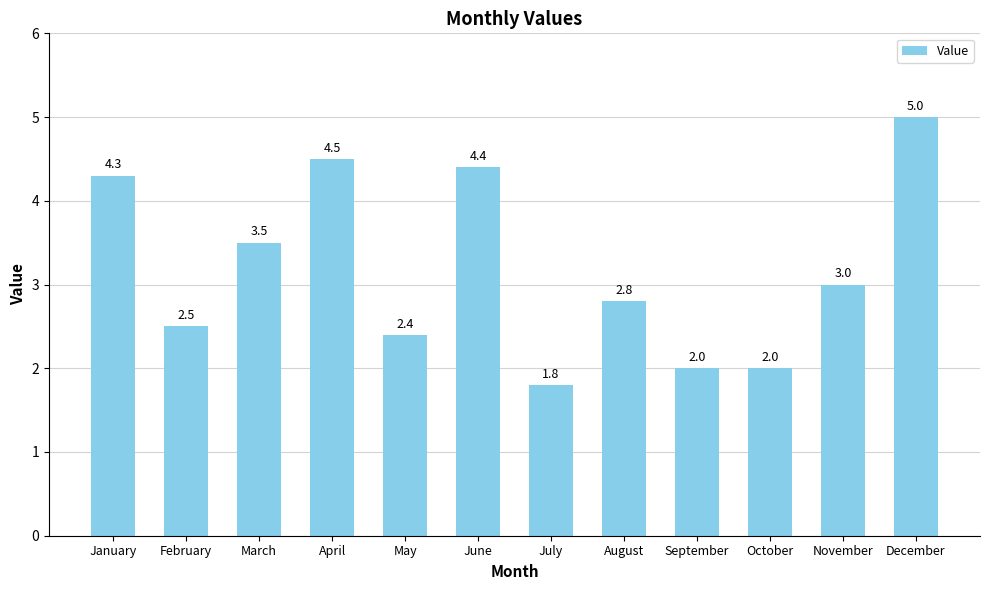

What is the value of the 3rd bar from the left?

3.5